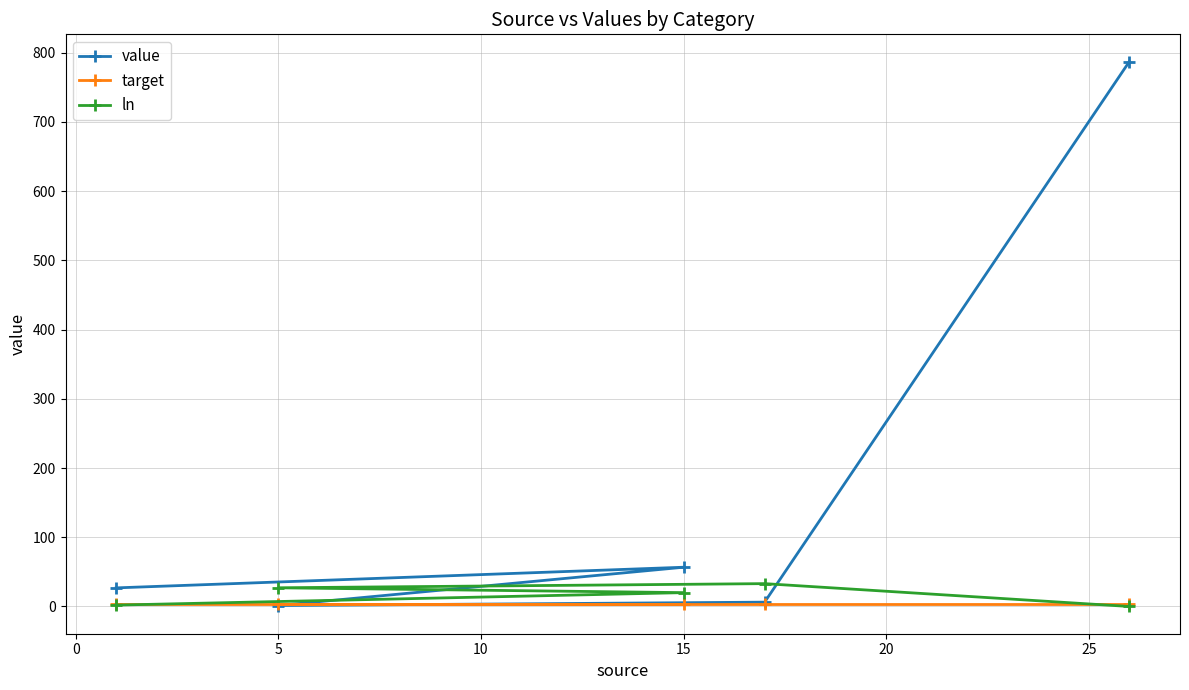

The value of value at 5 is 2.4. True or false?

False